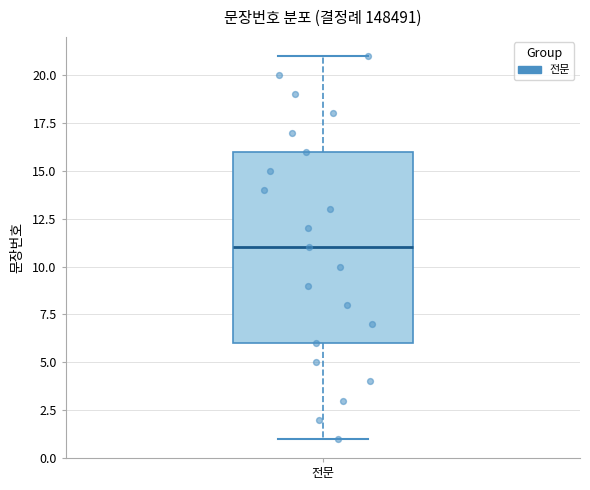

Where does the lower whisker of the box for 전문 end on the y-axis? The values are not printed on the chart, so give them approximately, as read against the axis.

1